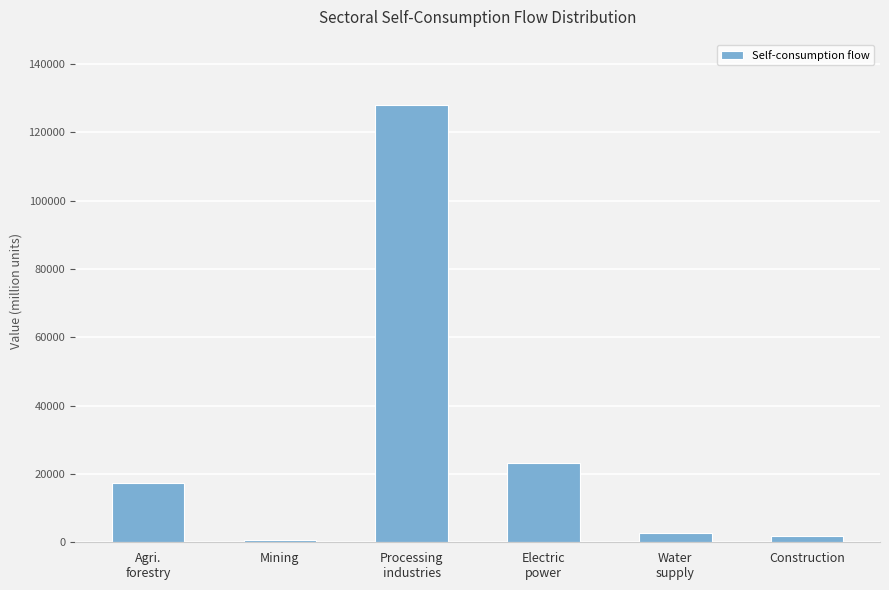

What is the difference between the maximum and minimum values?

127169.5